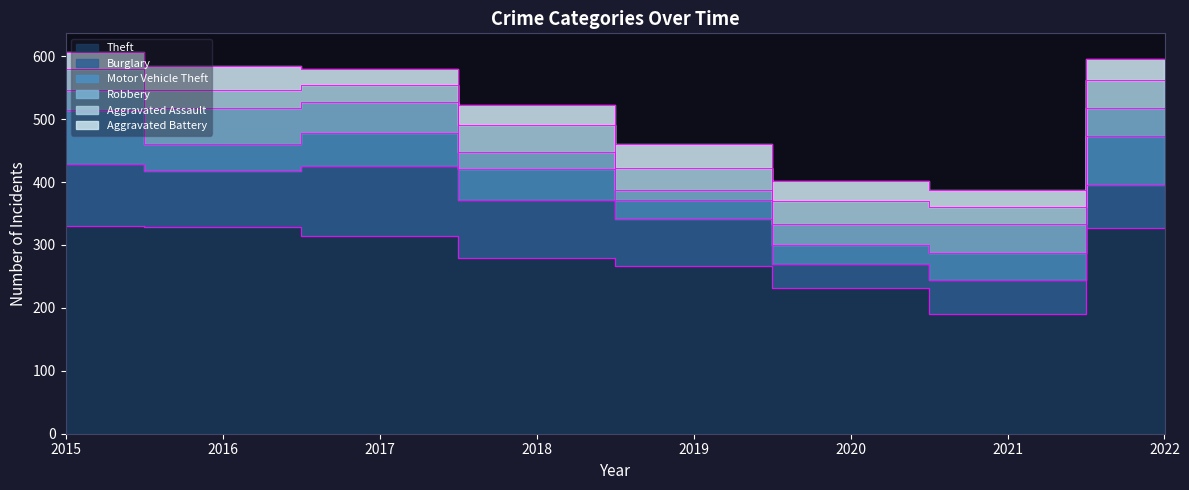

What is the difference between the highest and lowest values at 2021?

163